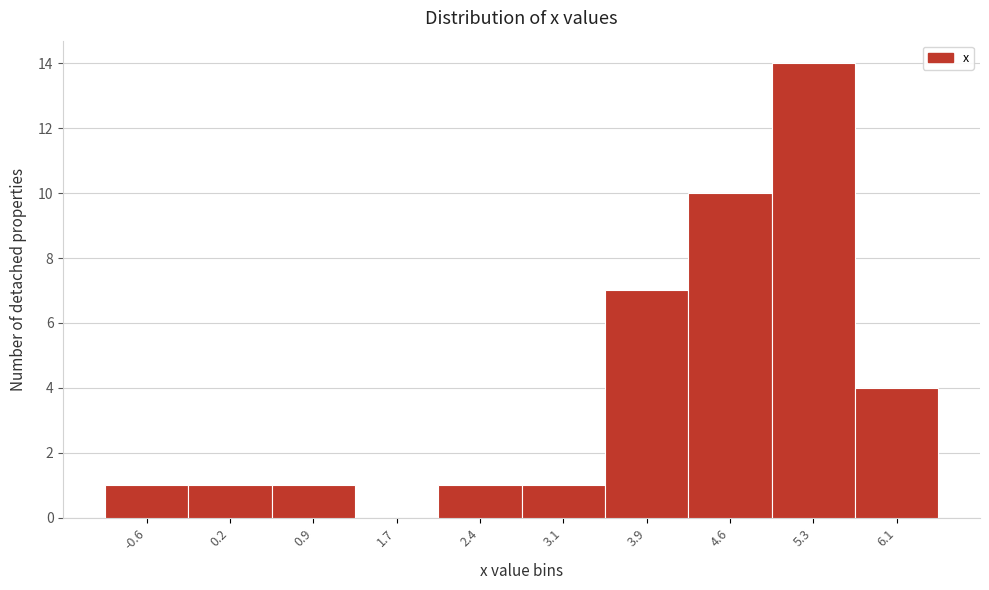

What is the height of the bar covering 3.5 to 4.2 on the x-axis? Neither the bar edges nor the heights are printed on the chart, so give them approximately, as read against the axes.

7